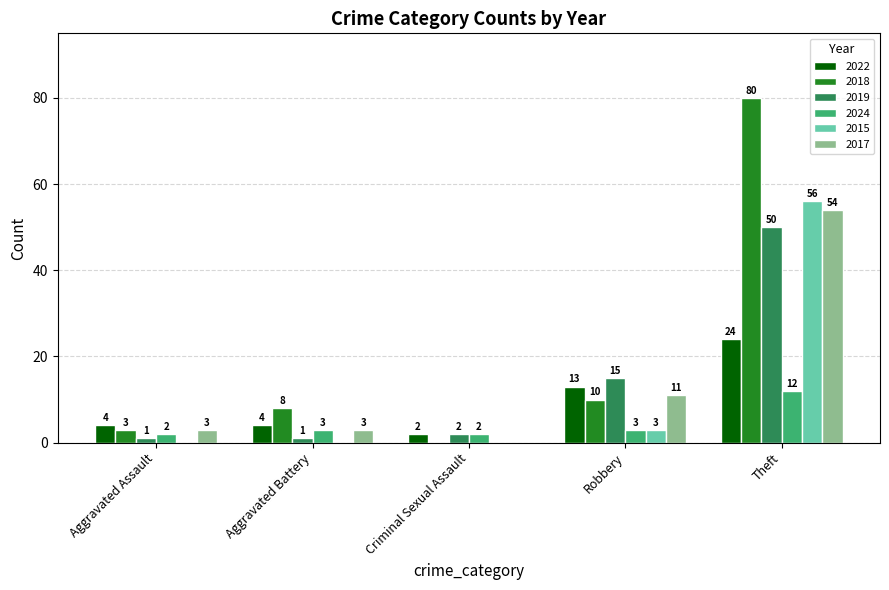

At which label does 2022 reach its peak?

Theft